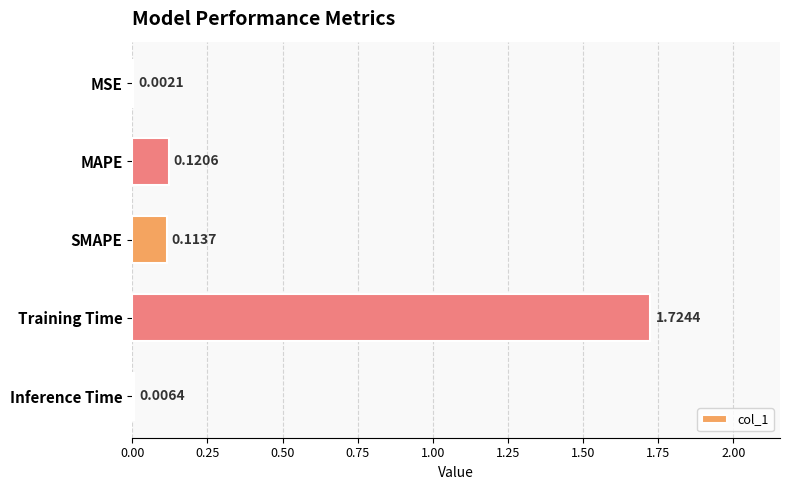

Between MSE and MAPE, which is larger?

MAPE